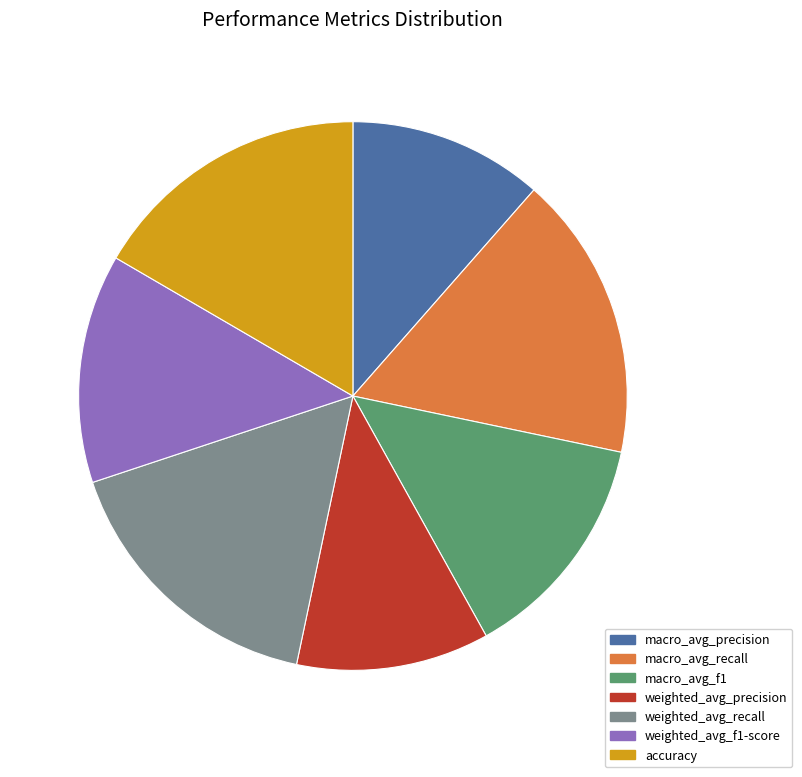

The weighted_avg_recall slice represents 17% of the pie. True or false?

True